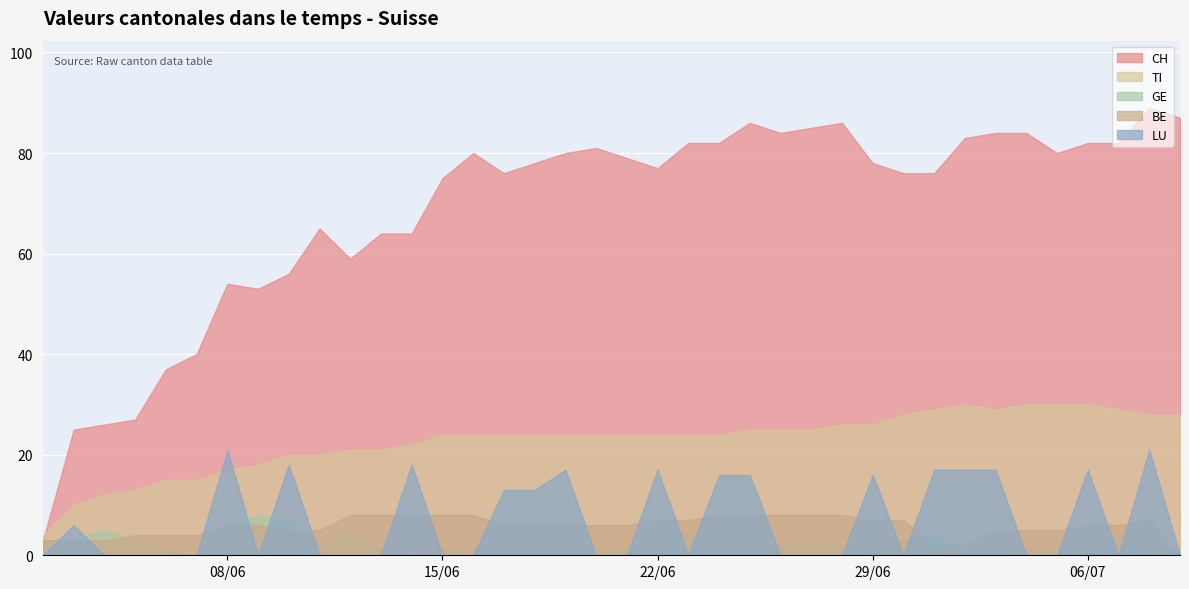

What is the highest value of the TI series?

30